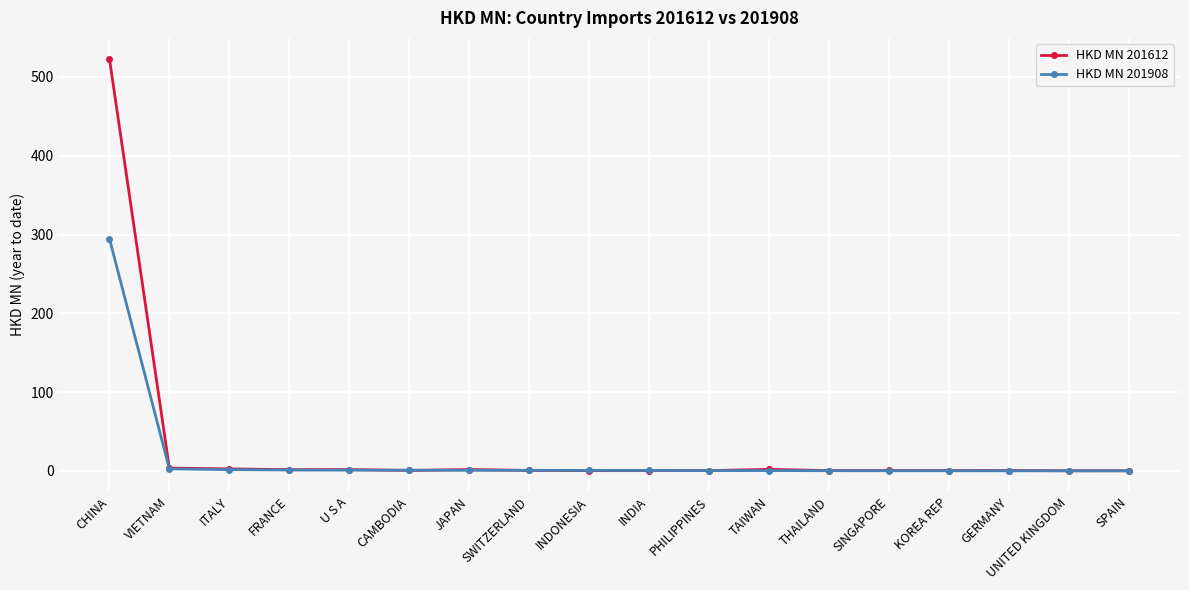

Which series has the widest spread of values?

HKD MN 201612